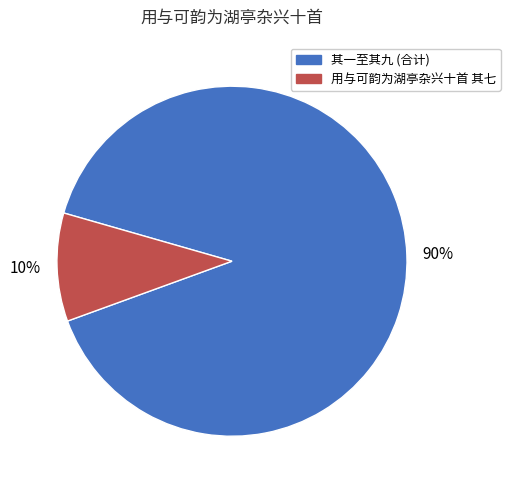

Combined, do 其一至其九 (合计) and 用与可韵为湖亭杂兴十首 其七 account for over 50%?

Yes